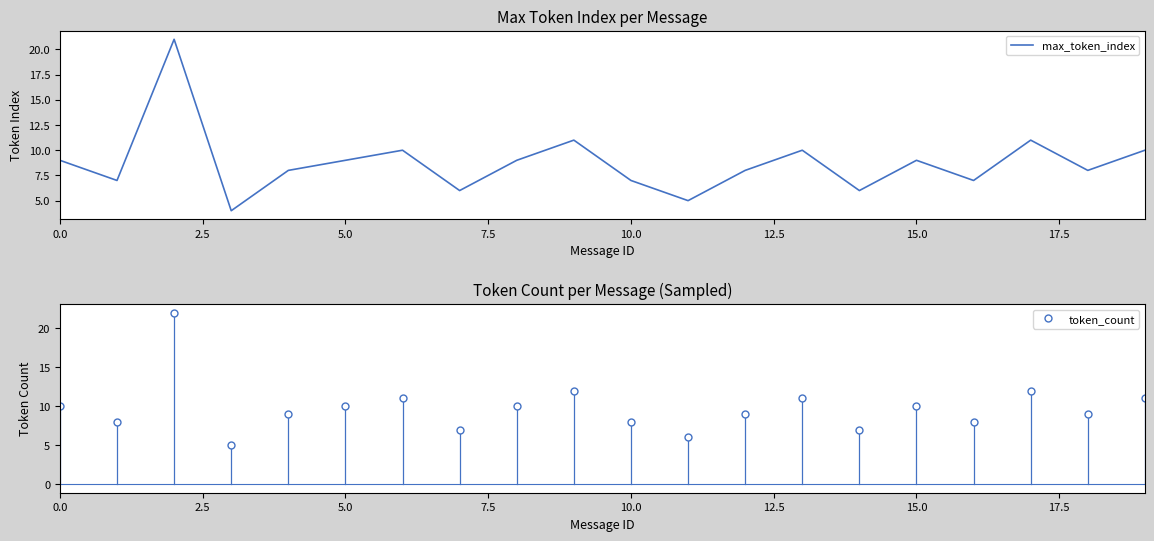

What is the average value of the max_token_index series?

9